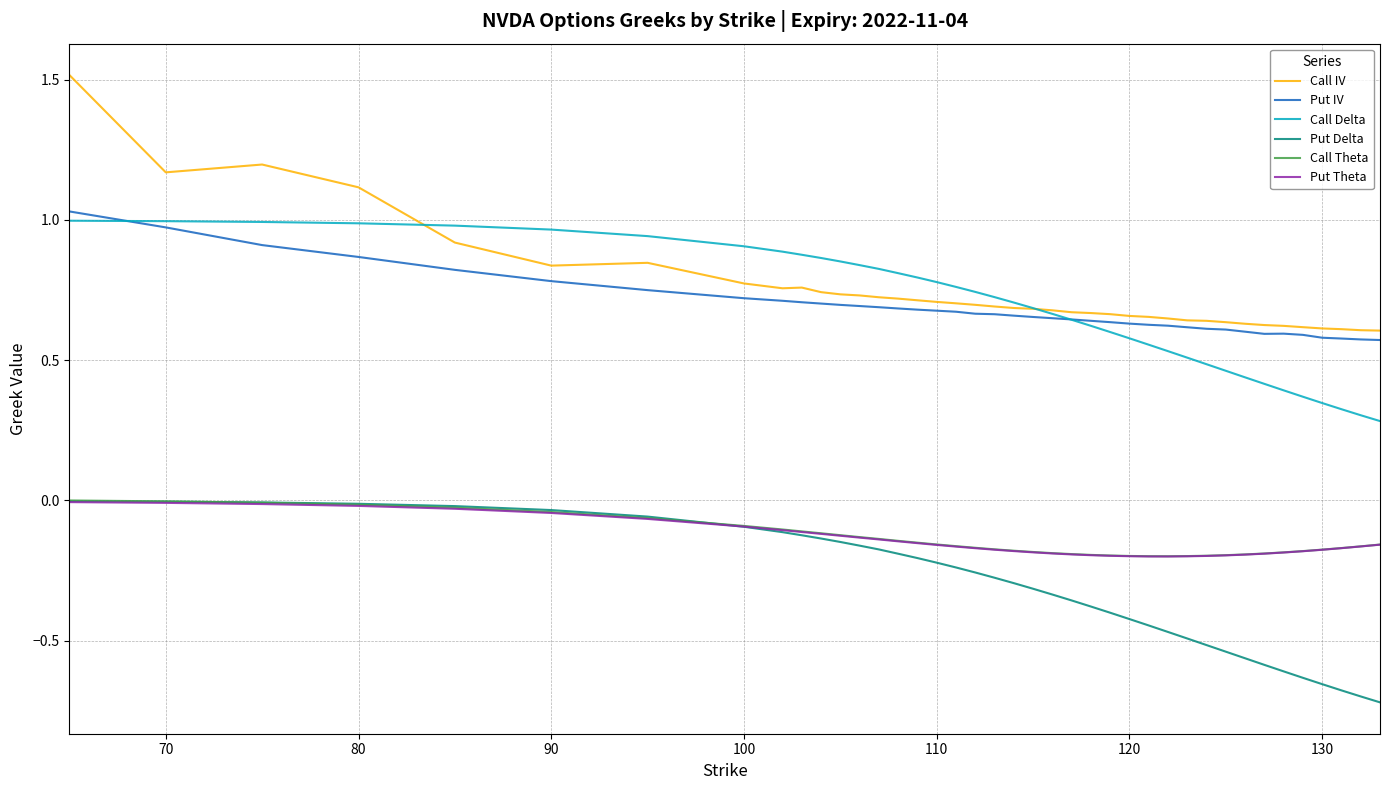

True or false: Call Theta and Call IV cross at least once.

False